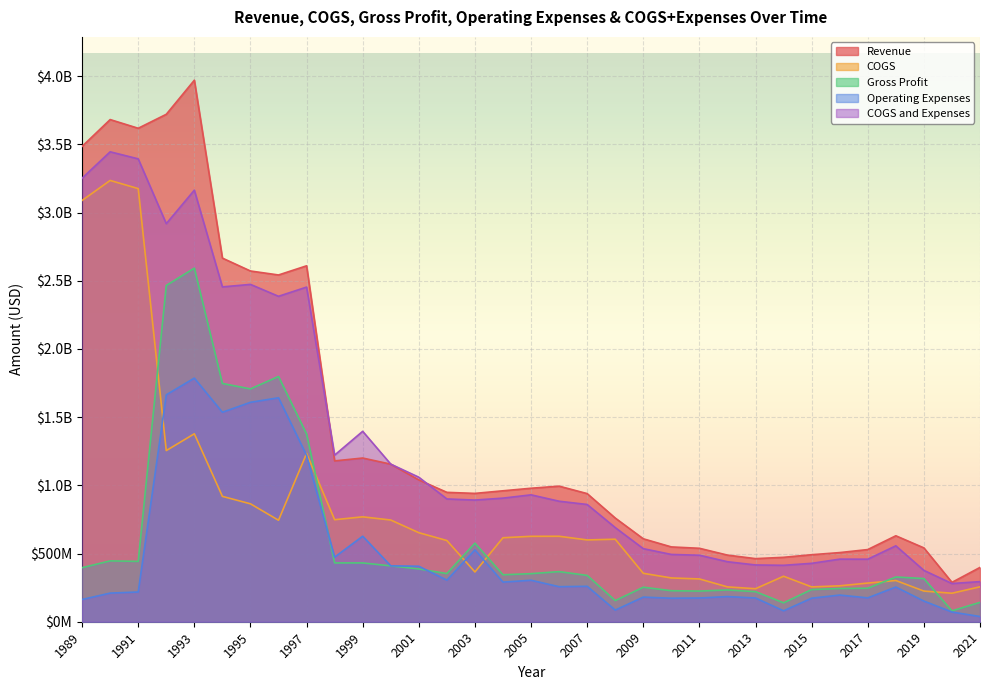

Does the chart display data point markers on the line(s)?

No